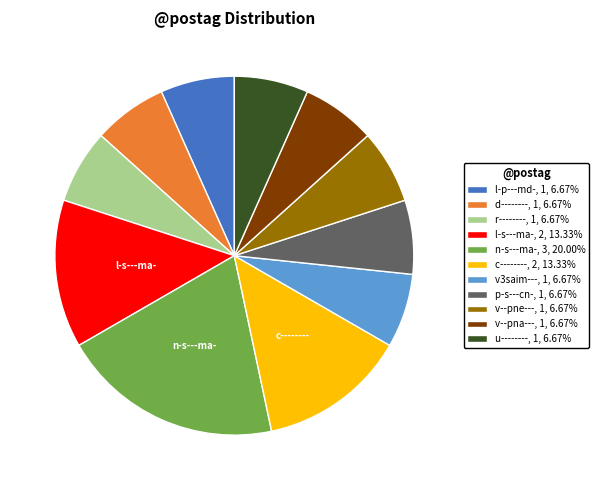

Count the number of slices in the pie.

11